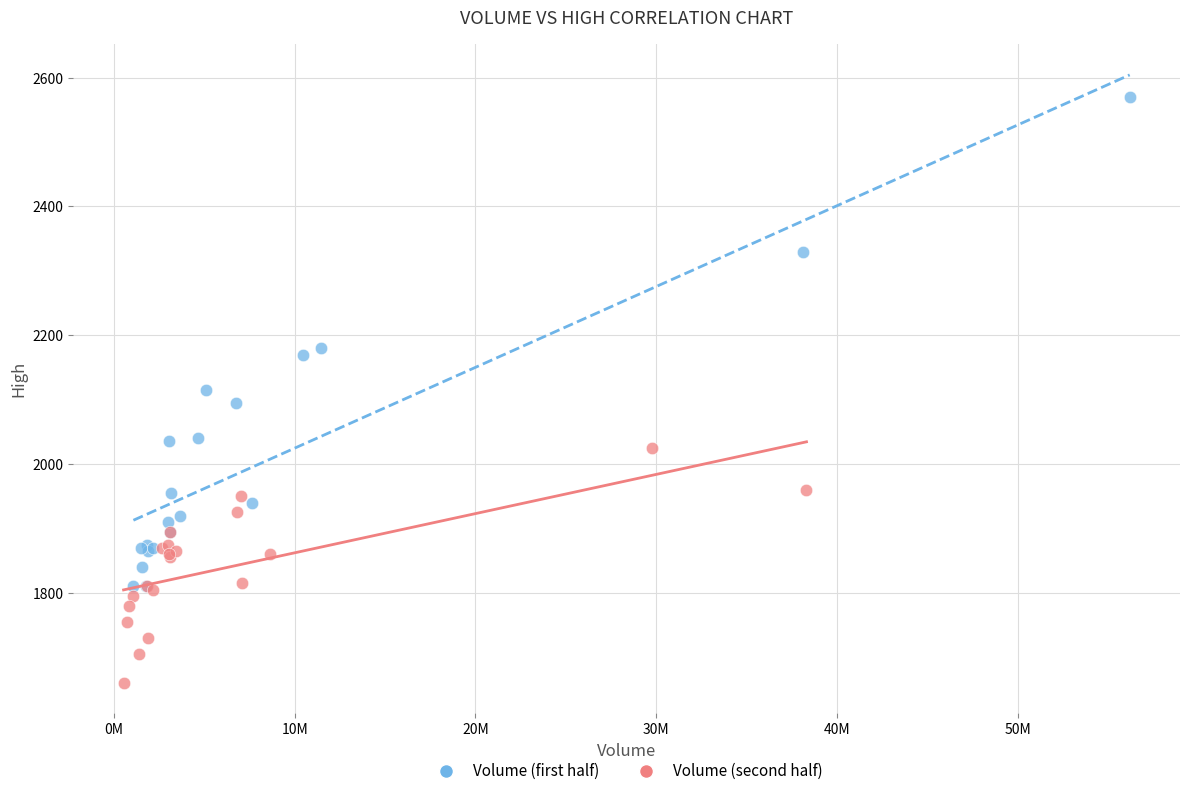

Which series reaches the minimum Y coordinate?

Volume (second half)